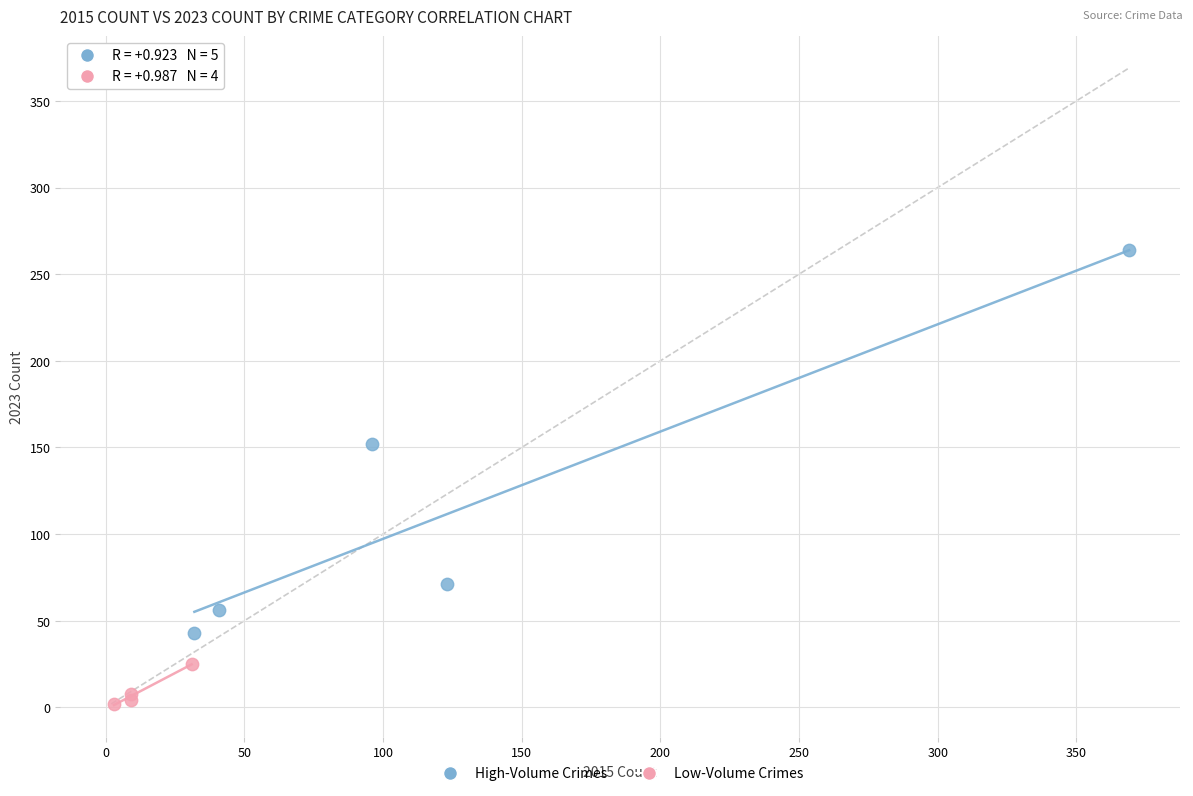

Which series contains the highest Y value?

High-Volume Crimes